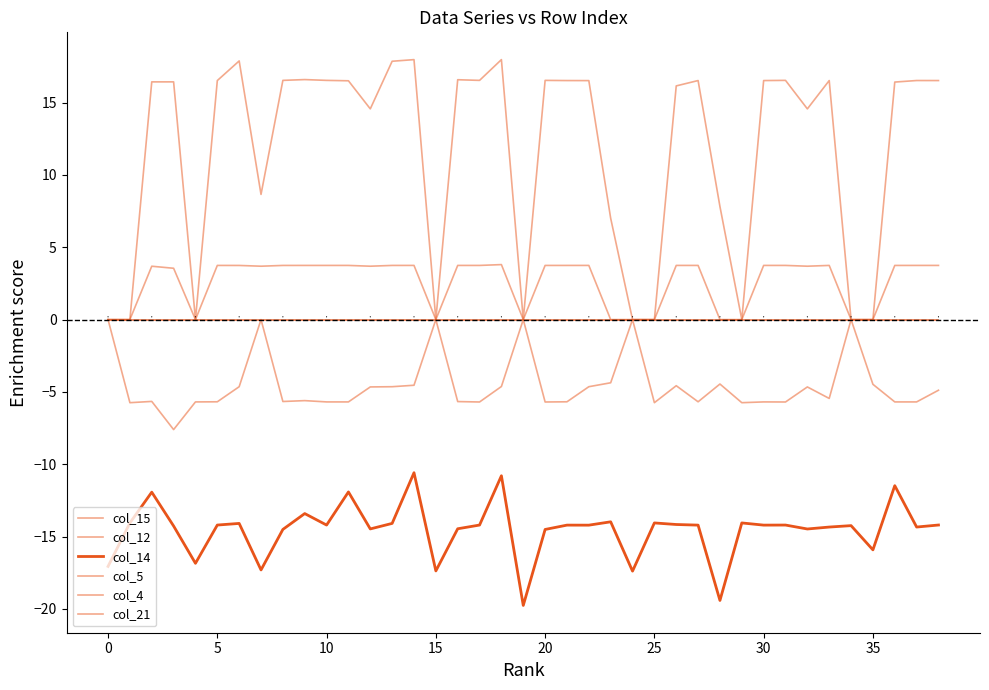

Reading right to left, transcribe all the data shown in this chart.

col_15: 0.0	0.0	0.0	0.0	0.0	0.0	0.0	0.0	0.0	0.0	0.0	0.0	0.0	0.0	0.0	0.0	0.0	0.0	0.0	0.0	0.0	0.0	0.0	0.0	0.0	0.0	0.0	0.0	0.0	0.0	0.0	0.0	0.0	0.0	0.0	0.0	0.0	0.0	0.0
col_12: 16.5	16.5	16.4	0.0	0.0	16.5	14.6	16.5	16.5	0.0	7.8	16.5	16.2	0.0	0.0	7.0	16.5	16.5	16.5	0.0	18.0	16.5	16.6	0.0	18.0	17.9	14.6	16.5	16.5	16.6	16.5	8.7	17.9	16.5	0.0	16.4	16.4	0.0	0.0
col_14: -14.2	-14.3	-11.5	-15.9	-14.2	-14.3	-14.5	-14.2	-14.2	-14.1	-19.4	-14.2	-14.2	-14.1	-17.4	-14.0	-14.2	-14.2	-14.5	-19.8	-10.8	-14.2	-14.5	-17.4	-10.6	-14.1	-14.5	-11.9	-14.2	-13.4	-14.5	-17.3	-14.1	-14.2	-16.9	-14.3	-11.9	-14.1	-17.1
col_5: 0.0	0.0	0.0	0.0	0.0	0.0	0.0	0.0	0.0	0.0	0.0	0.0	0.0	0.0	0.0	0.0	0.0	0.0	0.0	0.0	0.0	0.0	0.0	0.0	0.0	0.0	0.0	0.0	0.0	0.0	0.0	0.0	0.0	0.0	0.0	0.0	0.0	0.0	0.0
col_4: 3.7	3.7	3.7	0.0	0.0	3.7	3.7	3.7	3.7	0.0	0.0	3.7	3.7	0.0	0.0	0.0	3.7	3.7	3.7	0.0	3.8	3.7	3.7	0.0	3.7	3.7	3.7	3.7	3.7	3.7	3.7	3.7	3.7	3.7	0.0	3.5	3.7	0.0	0.0
col_21: -4.9	-5.7	-5.7	-4.5	0.0	-5.5	-4.7	-5.7	-5.7	-5.7	-4.5	-5.7	-4.6	-5.7	0.0	-4.4	-4.6	-5.7	-5.7	0.0	-4.6	-5.7	-5.7	0.0	-4.5	-4.6	-4.7	-5.7	-5.7	-5.6	-5.7	0.0	-4.6	-5.7	-5.7	-7.6	-5.7	-5.7	0.0